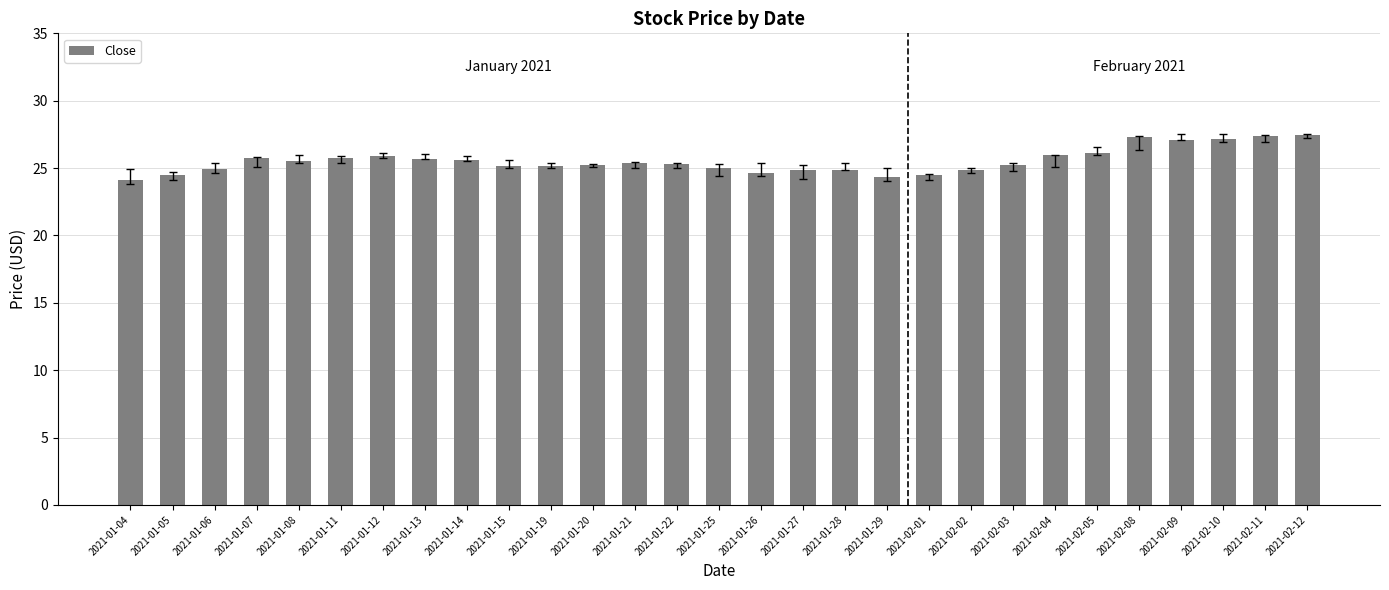

What is the difference between the maximum and second lowest values?

3.1